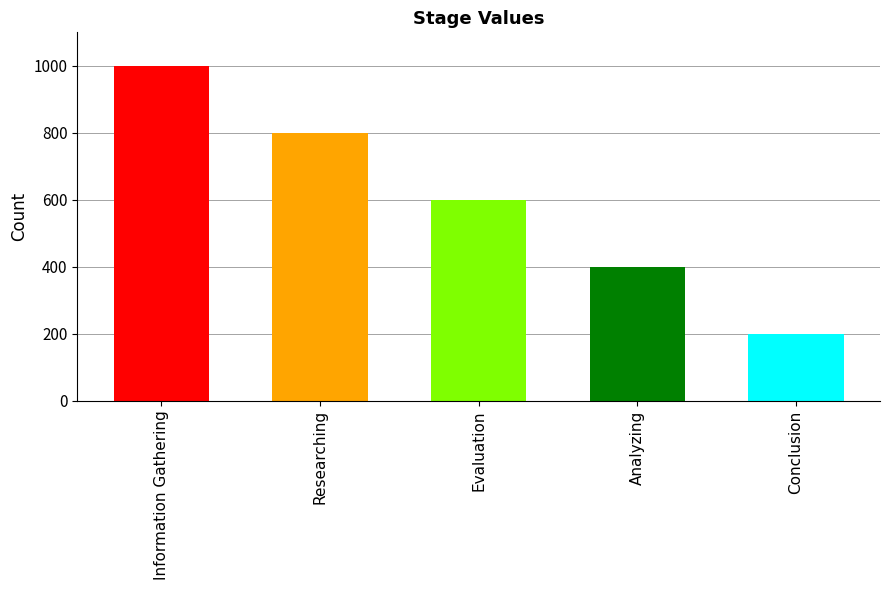

How many bars are there in total?

5